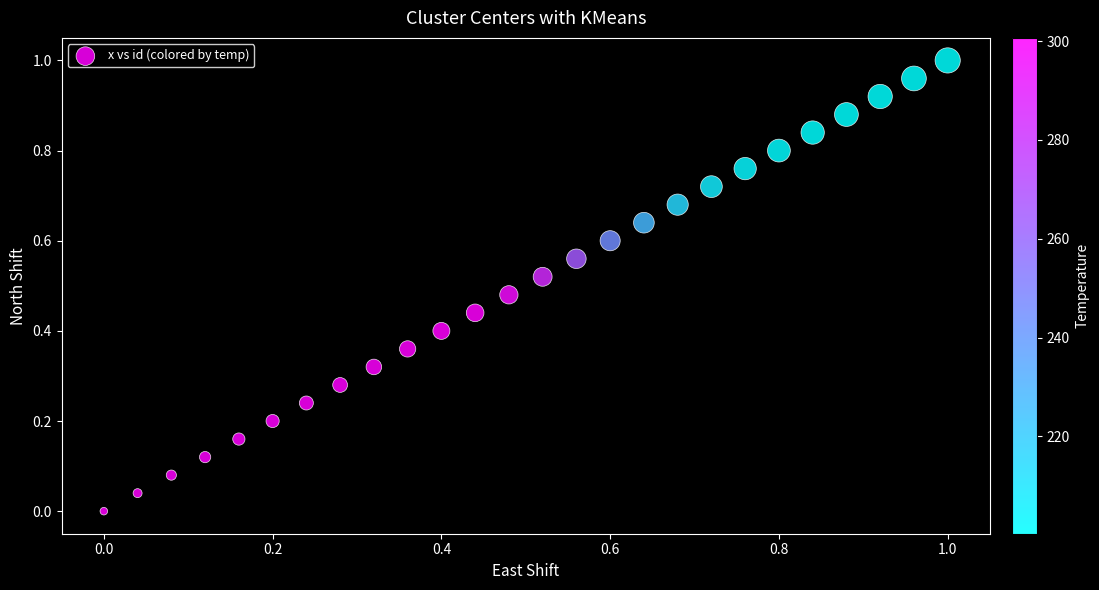

Count the number of points in this scatter plot.

26